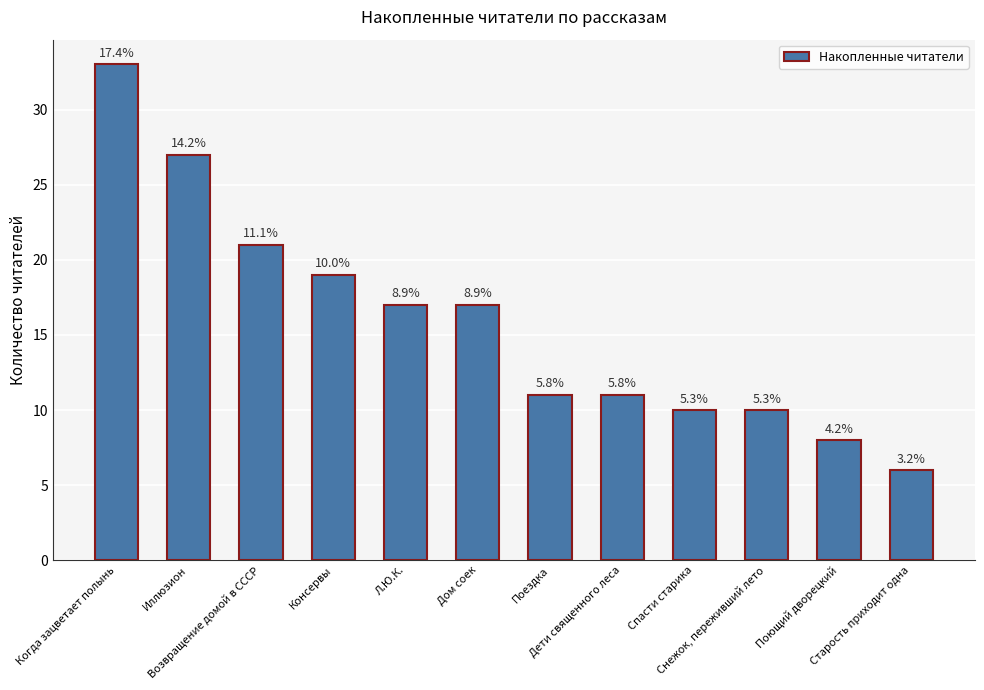

Rank the categories by value from highest to lowest.

Когда зацветает полынь, Иллюзион, Возвращение домой в СССР, Консервы, Л.Ю.К., Дом соек, Поездка, Дети священного леса, Спасти старика, Снежок, переживший лето, Поющий дворецкий, Старость приходит одна